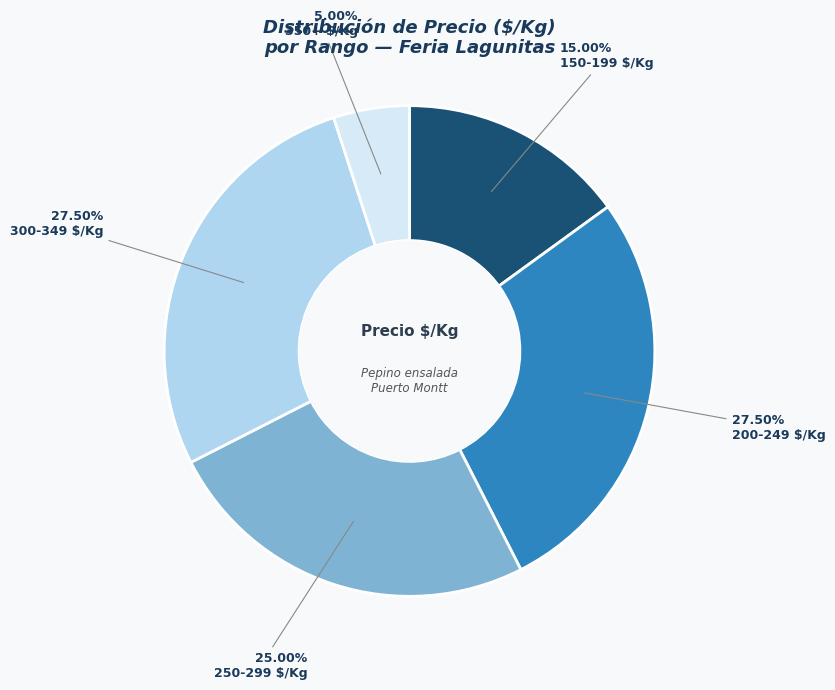

Is there any slice that represents more than half of the pie?

No